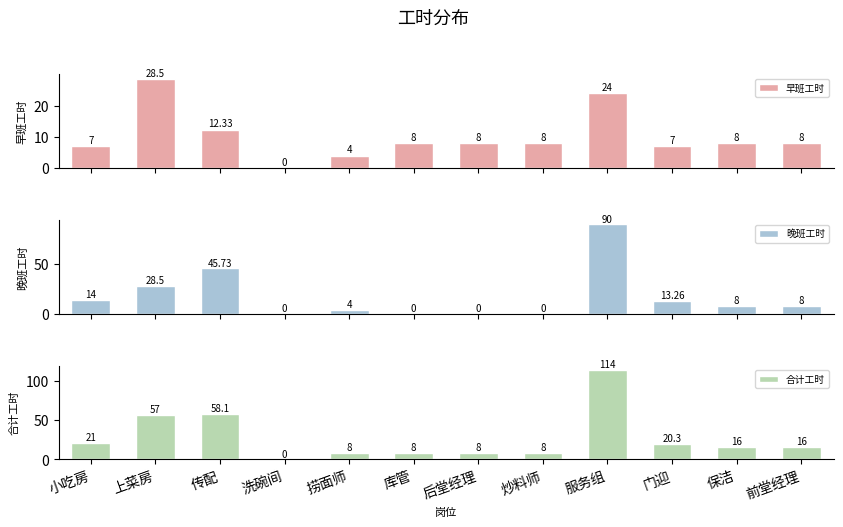

The 合计工时 series shows 20.3 at 门迎. True or false?

True